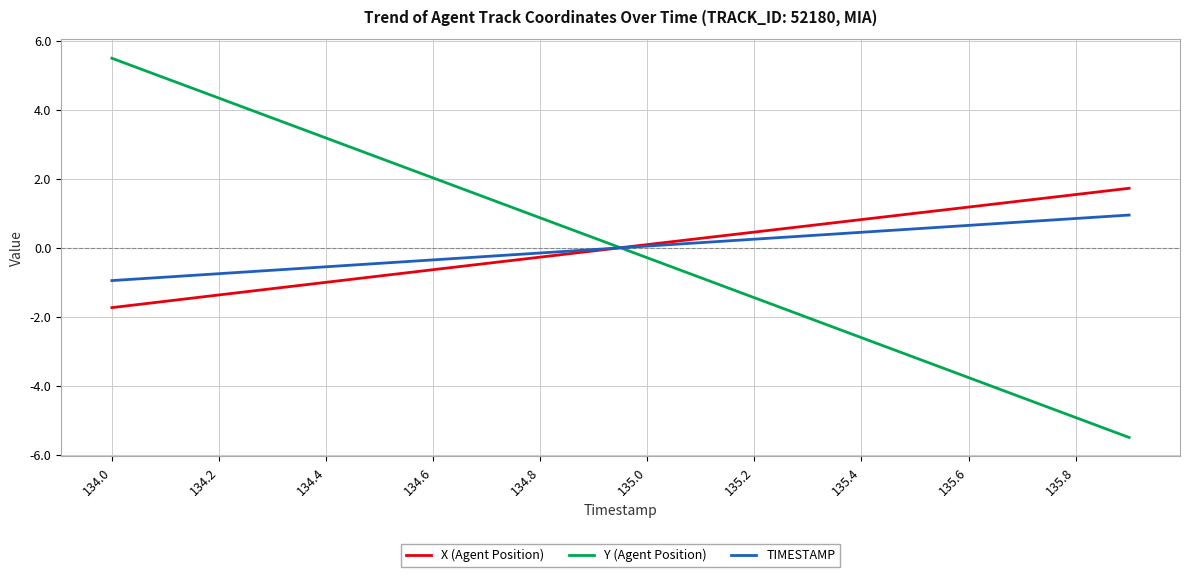

Rank the series by their maximum value, from highest to lowest.

Y (Agent Position), X (Agent Position), TIMESTAMP